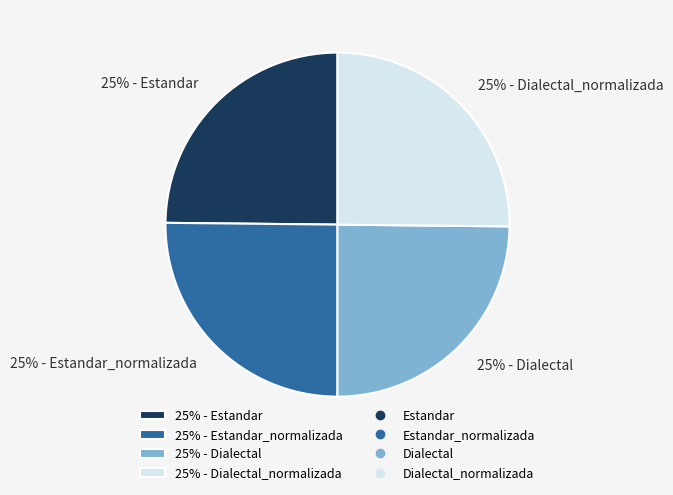

True or false: 25% - Dialectal_normalizada accounts for 25% of the total.

True